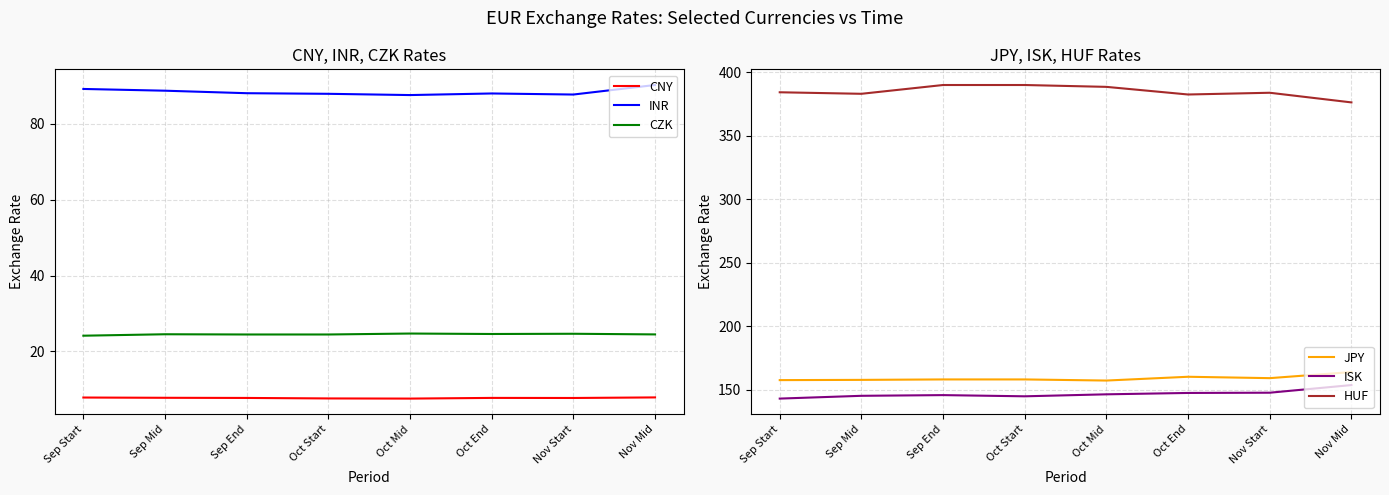

What is the average value of the HUF series?

384.9